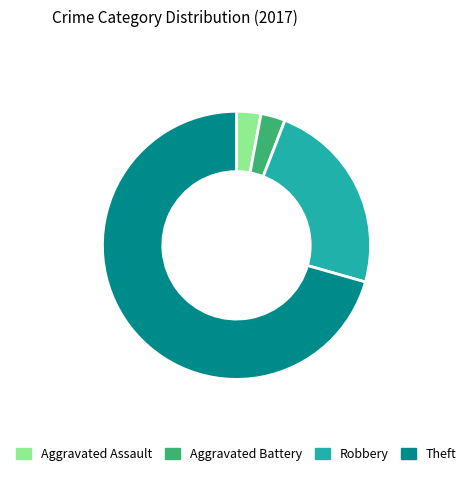

Is there any slice that represents more than half of the pie?

Yes